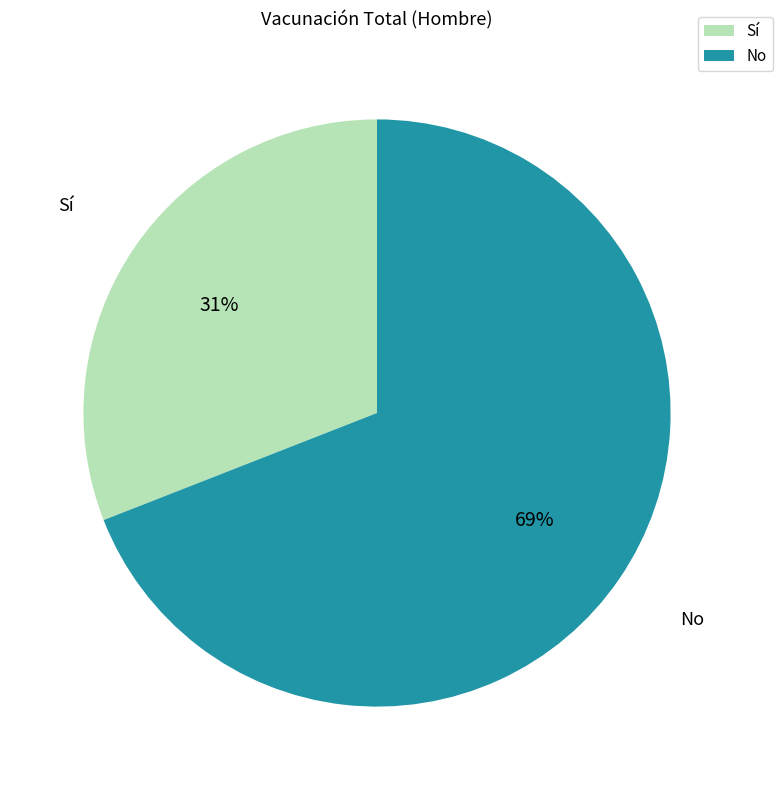

How many slices are in this pie chart?

2